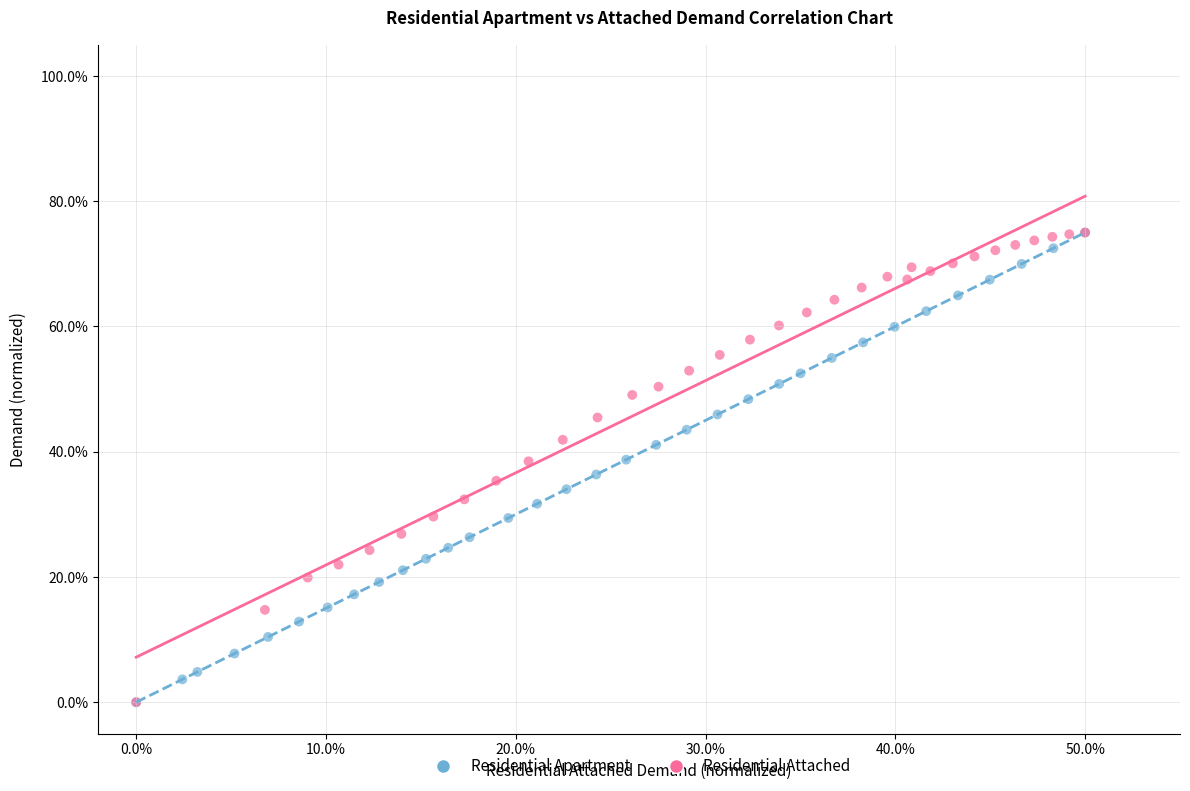

What are all the series names shown in the legend?

Residential Apartment, Residential Attached